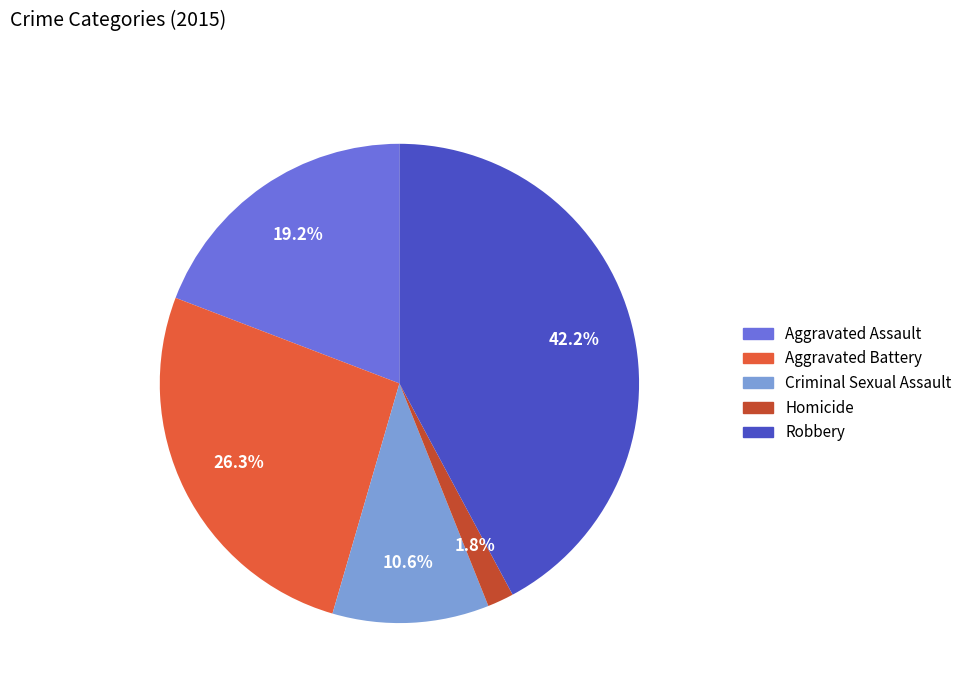

How much of the chart is everything except Aggravated Battery?

73.7%